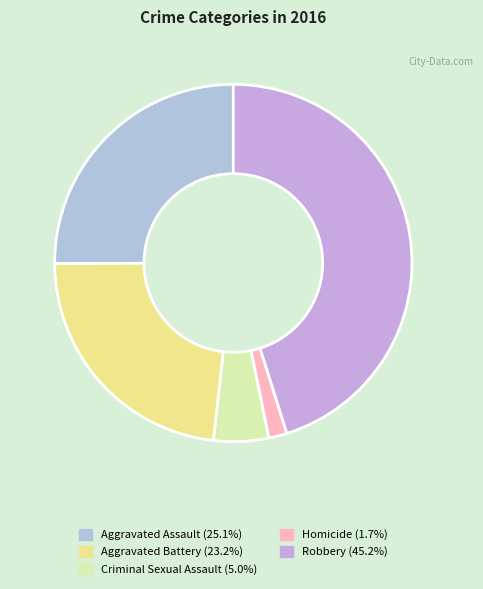

Does any single category account for the majority?

No